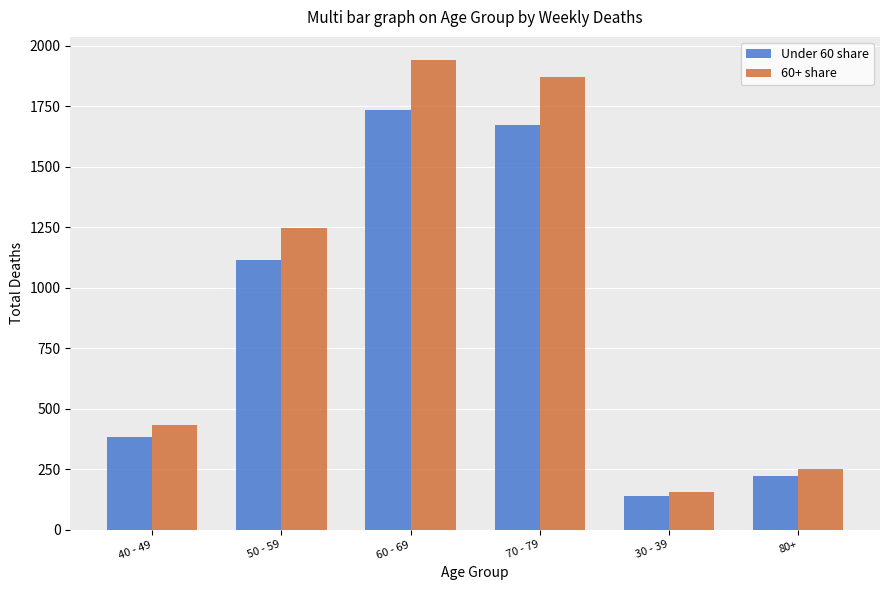

How many categories are shown in the chart?

6